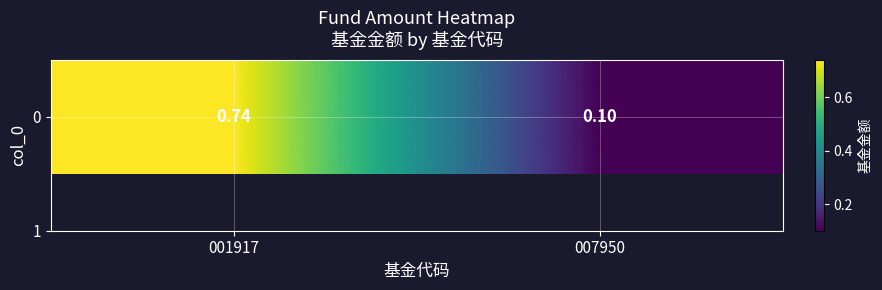

Rank the categories by value from lowest to highest.

007950, 001917